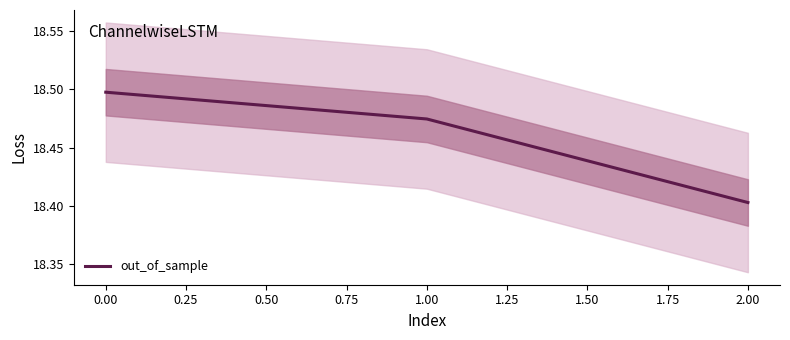

What is the sum of all values?

55.4